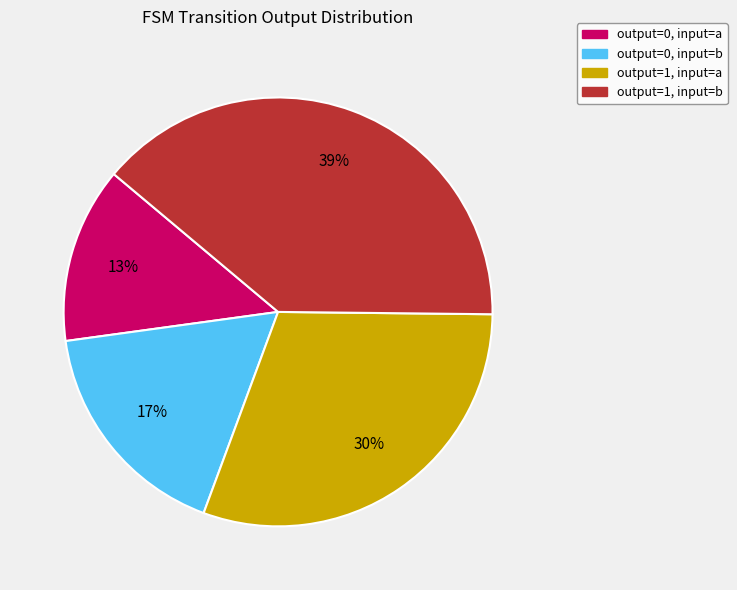

Does any single category account for the majority?

No